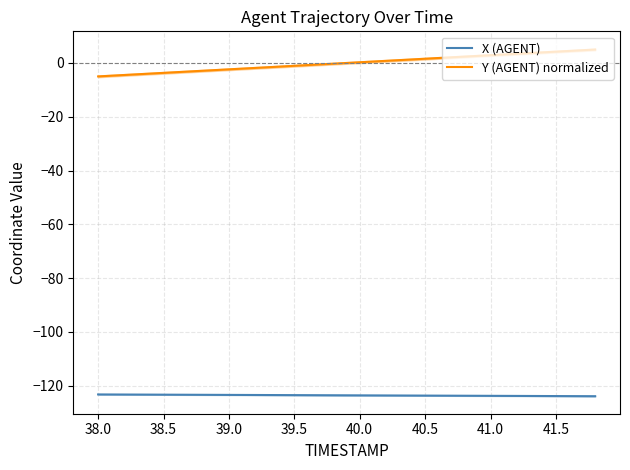

What is the minimum value shown in the chart?

-123.9